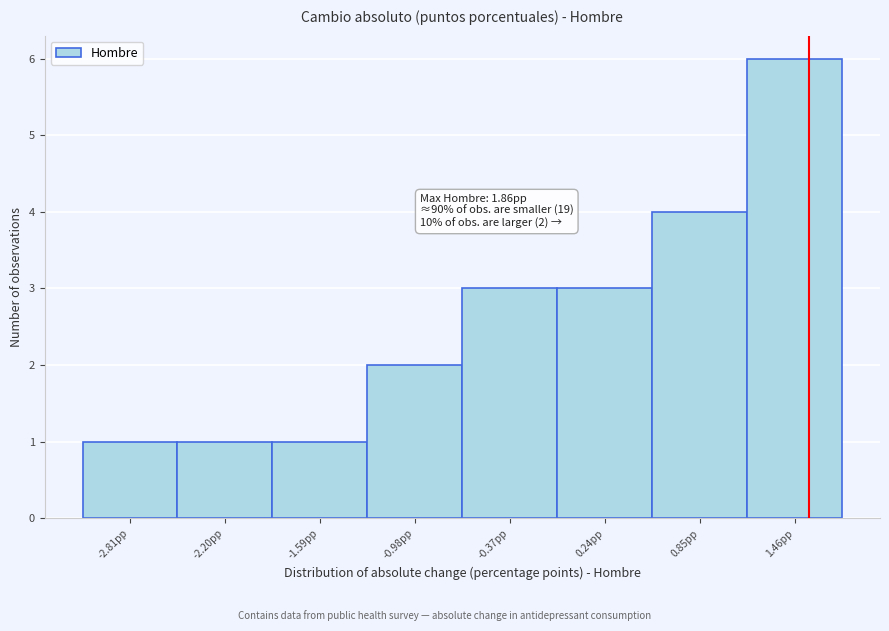

Reading right to left, what are all the values shown in this chart?

6	4	3	3	2	1	1	1